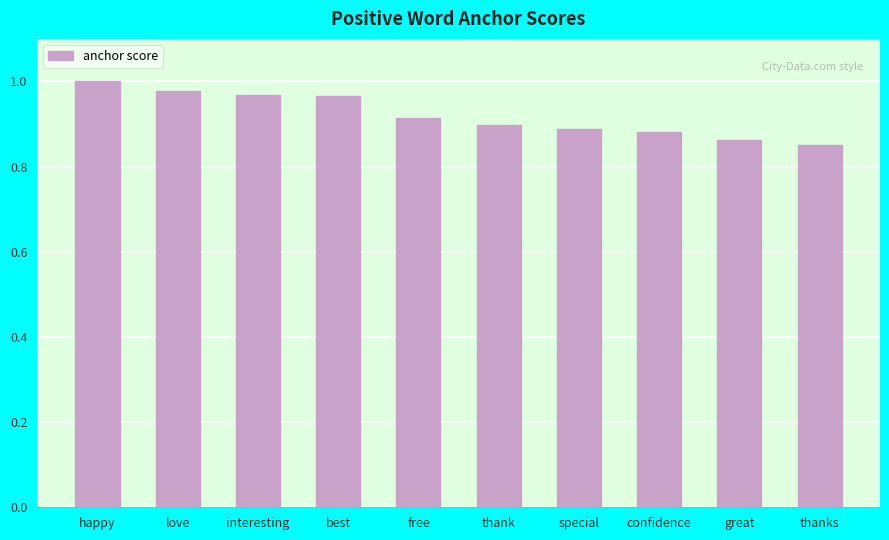

What is the sum of the values at confidence and thanks?

1.7